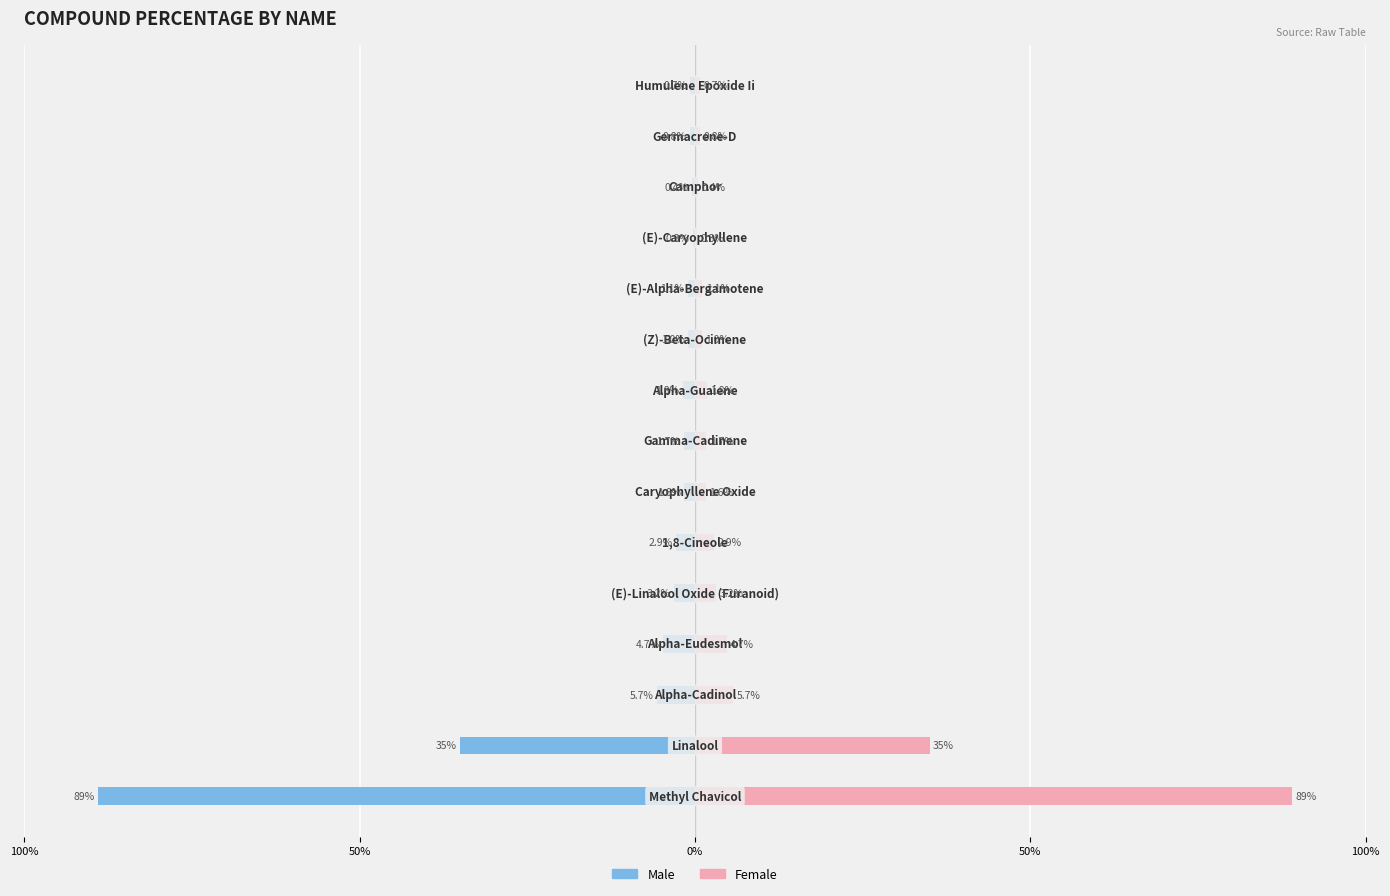

What are all the series names shown in the legend?

Male, Female